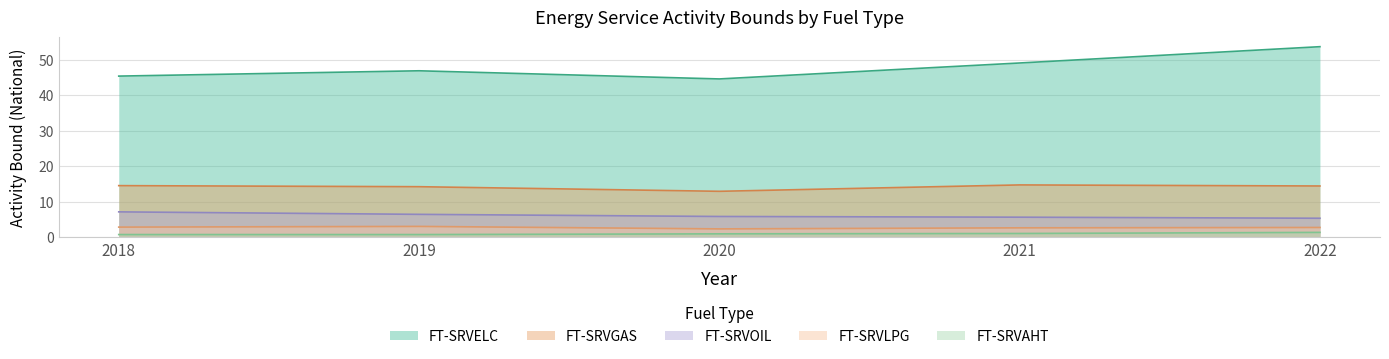

What is the difference between the FT-SRVAHT values at 2021 and 2019?

0.3